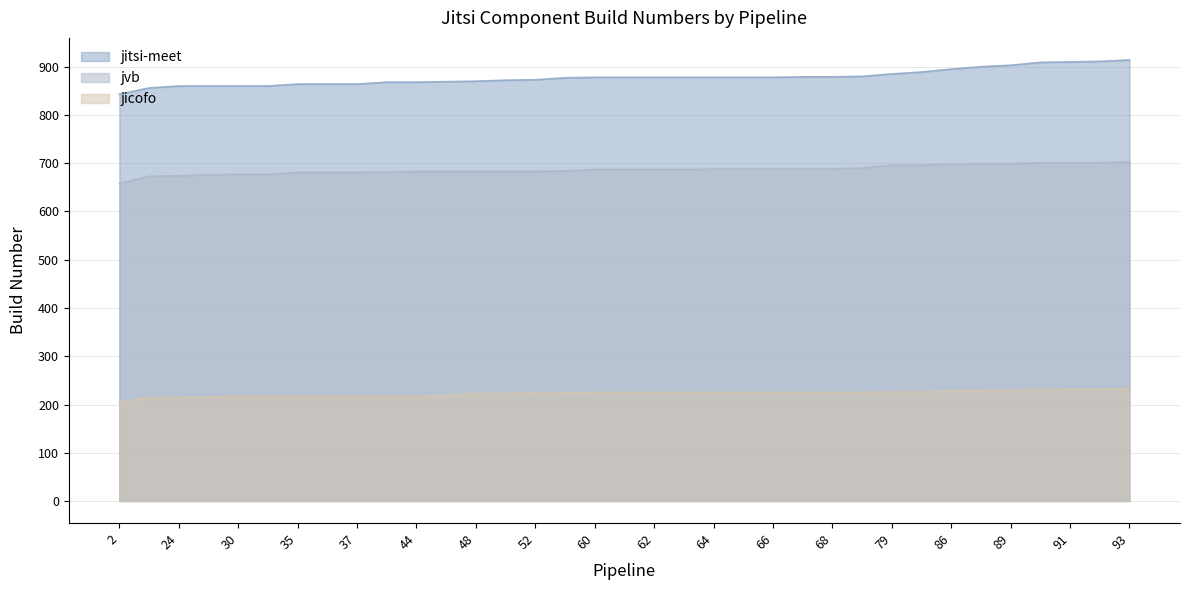

The jicofo series shows 344 at 37. True or false?

False